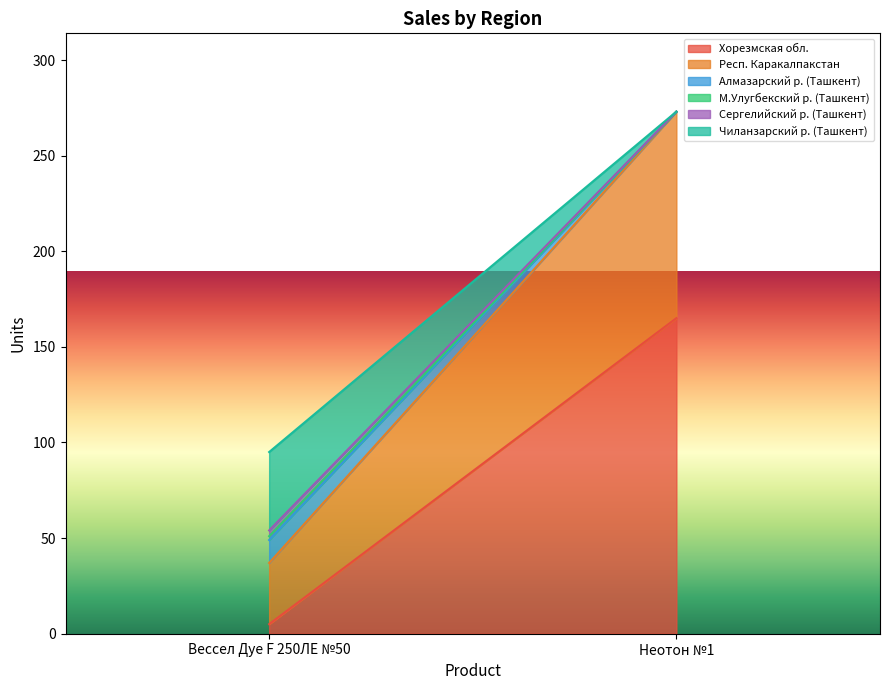

What is the label of the 1st point from the right?

Неотон №1